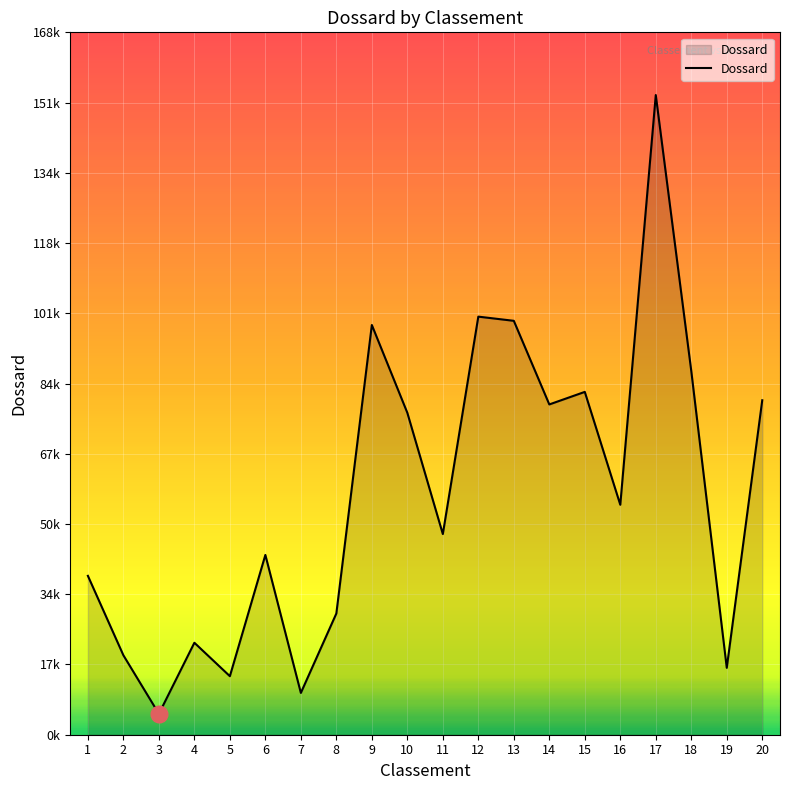

How many interior local valleys (lower than both neighbors) does the data have?

7